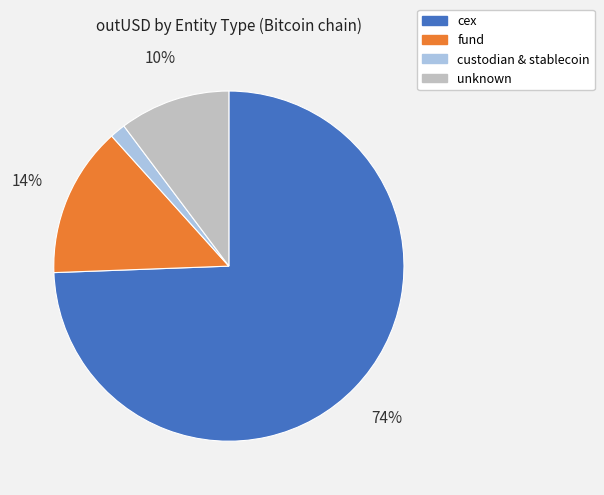

Is there any slice that represents more than half of the pie?

Yes